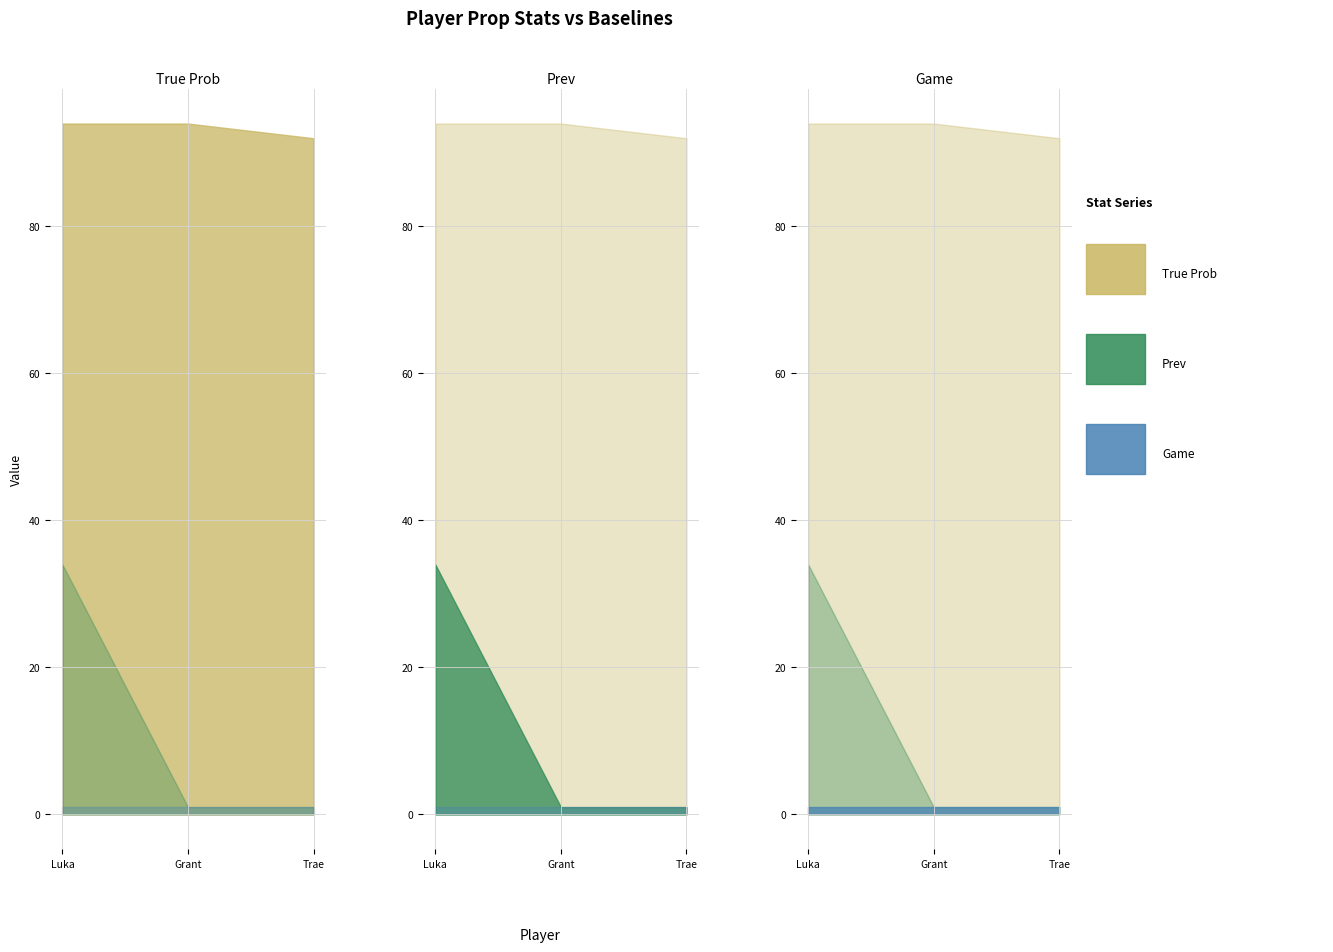

At which label does Prev reach its peak?

luka doncic